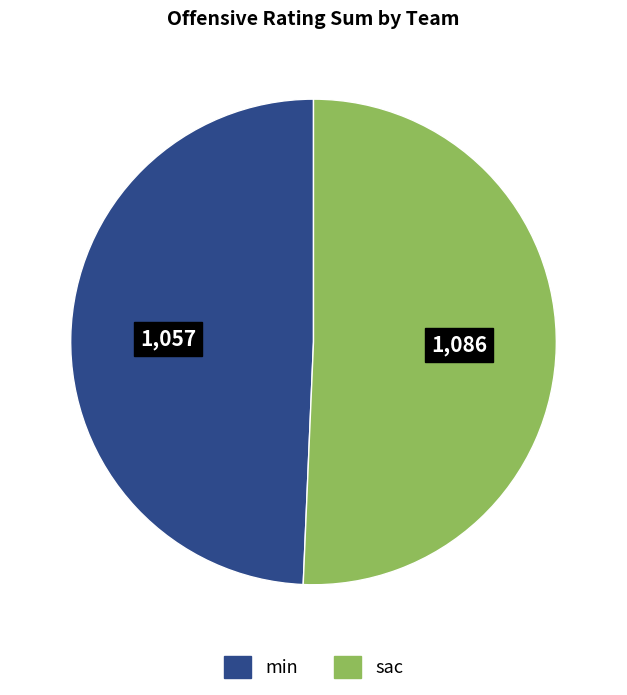

Is there any slice that represents more than half of the pie?

Yes